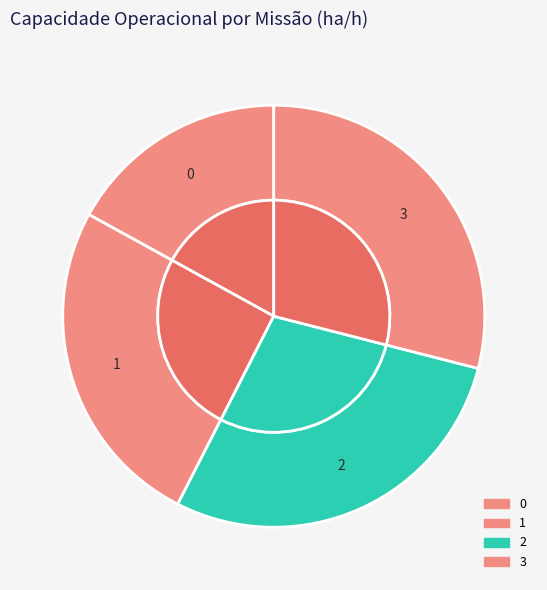

What is the change in value from 1 to 2?

+0.3